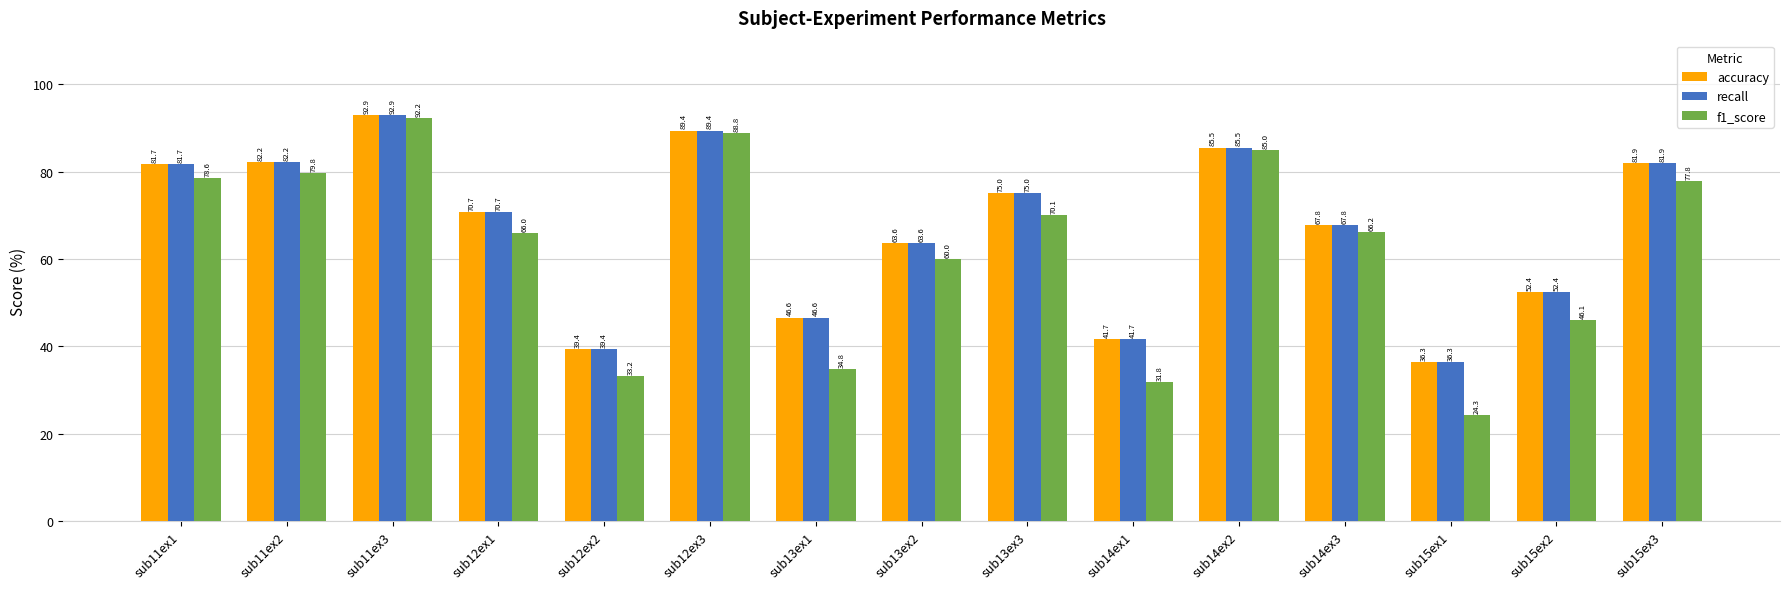

Is it true that f1_score equals 92.2 at sub11ex3?

True